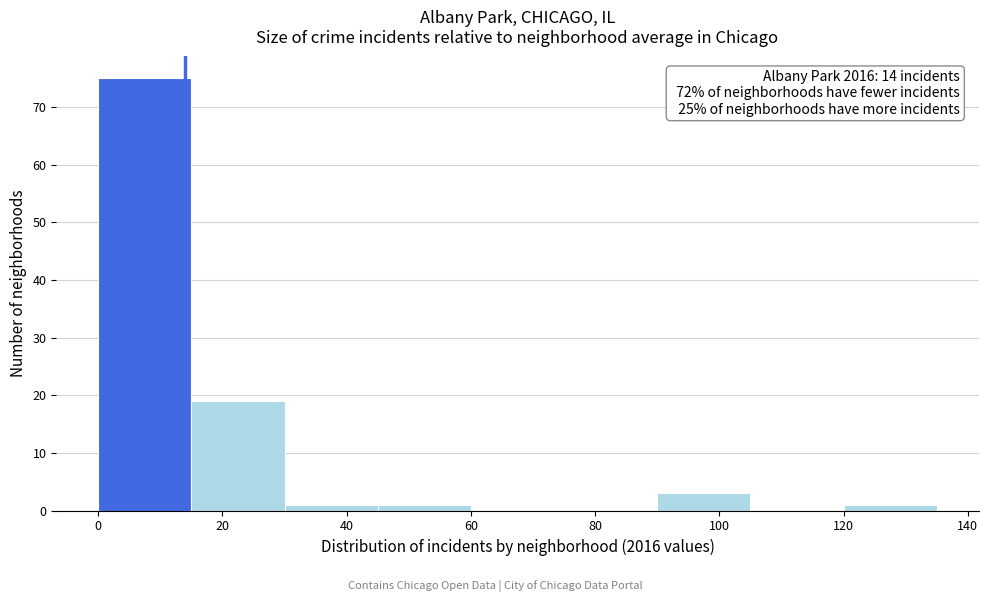

Over which range of the x-axis is the bar tallest?

0 to 15